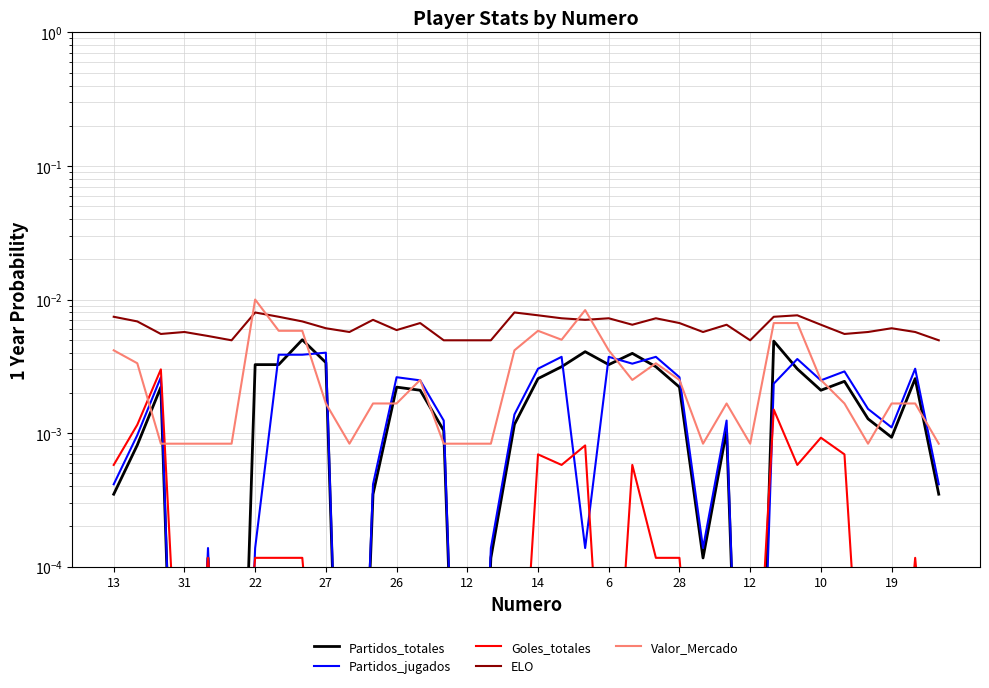

What are all the series names shown in the legend?

Partidos_totales, Partidos_jugados, Goles_totales, ELO, Valor_Mercado